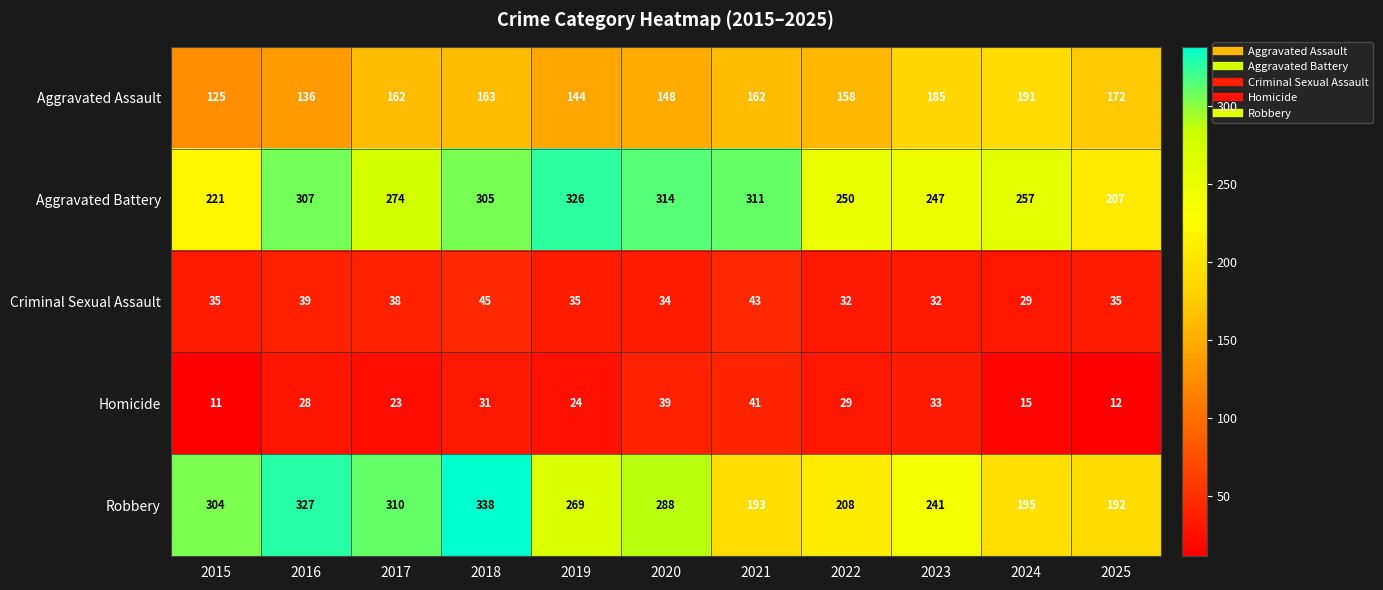

How many data points does each series have?

11